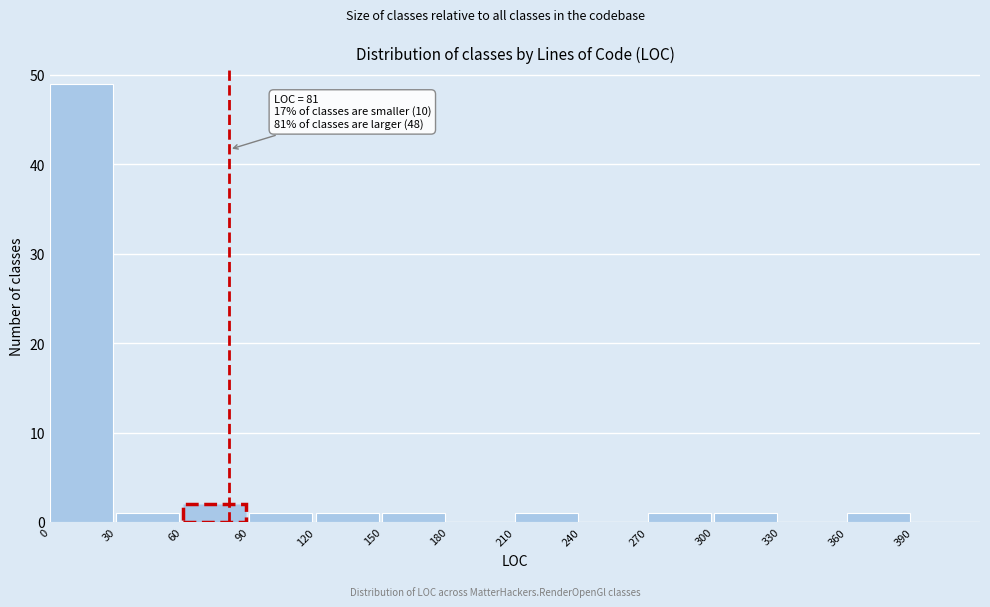

Which range on the x-axis has the tallest bar?

0 to 30